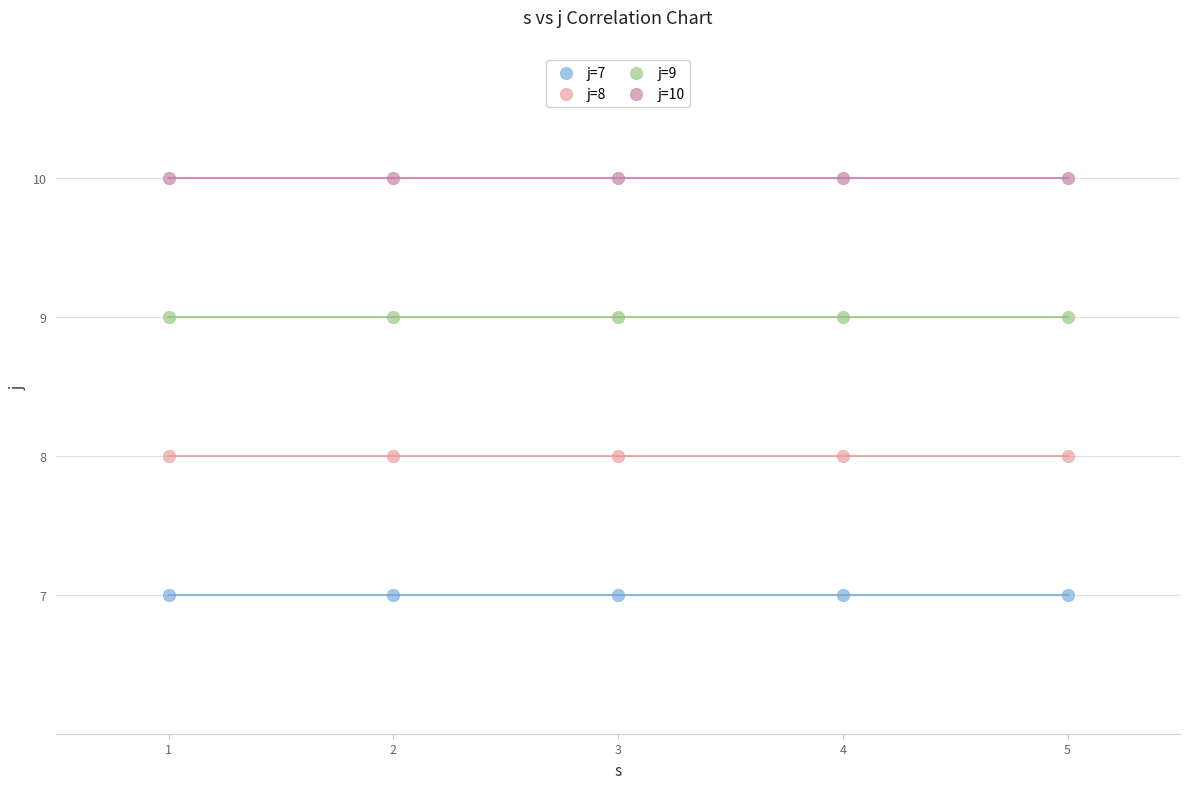

Which series contains the highest Y value?

j=10